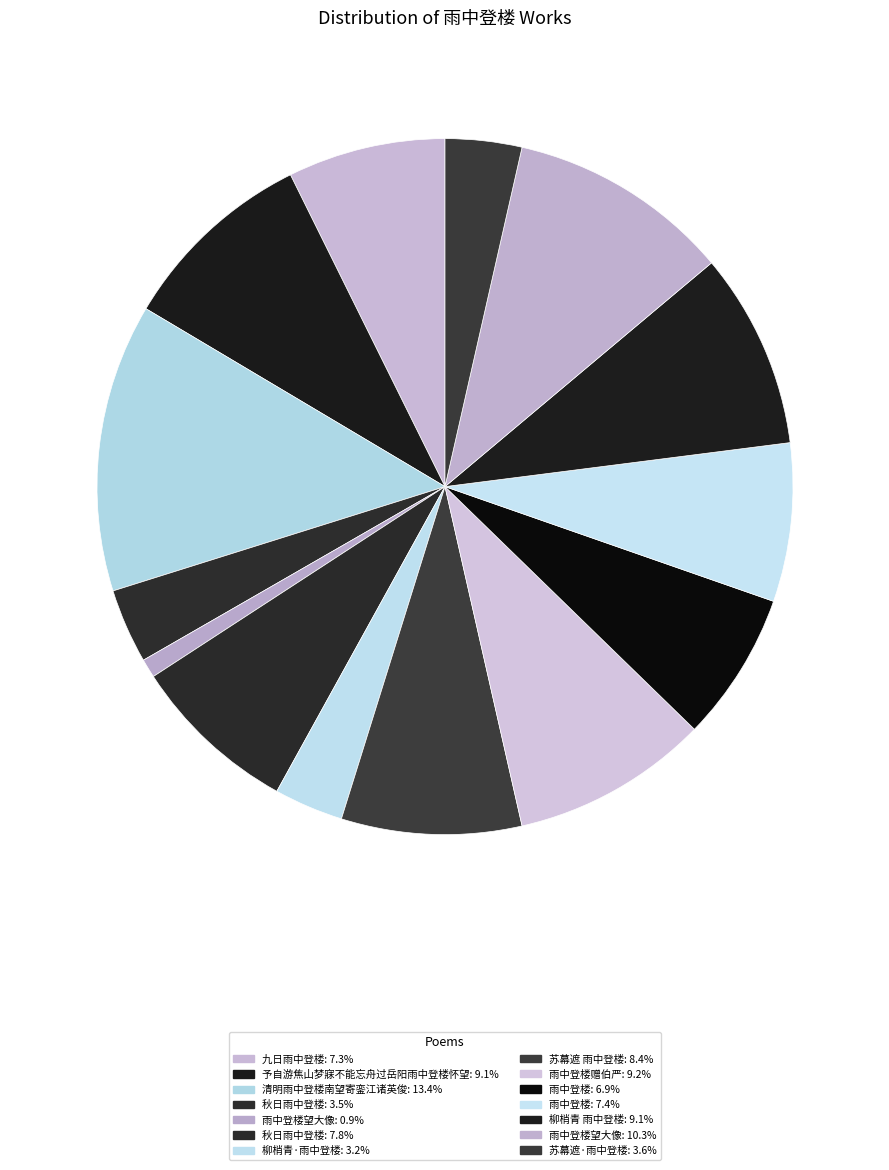

How many segments does this pie chart have?

14